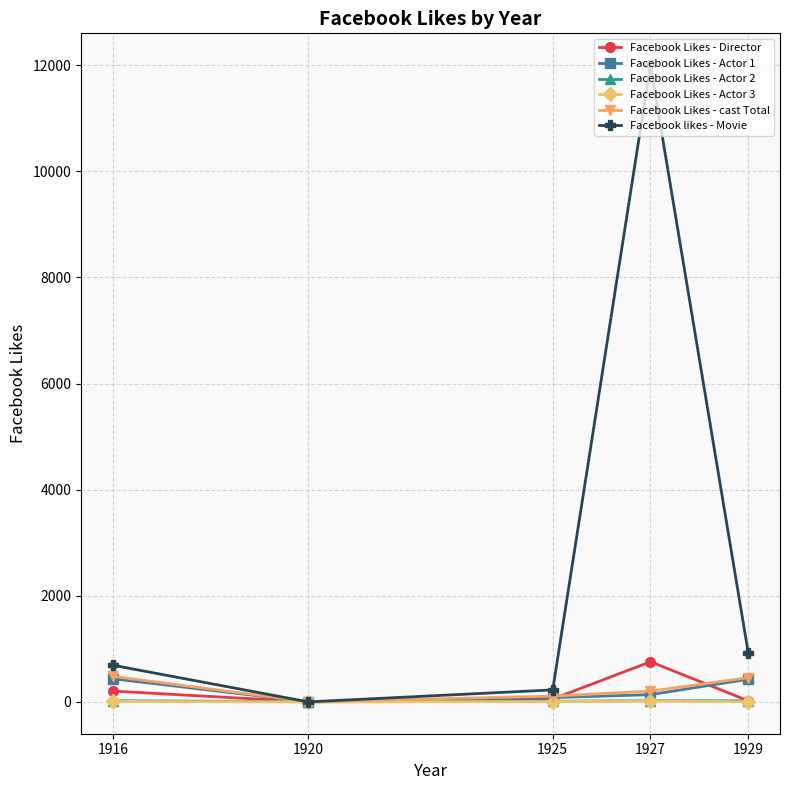

Is the value of Facebook Likes - Director at 1929 greater than the value of Facebook Likes - cast Total at 1929?

No